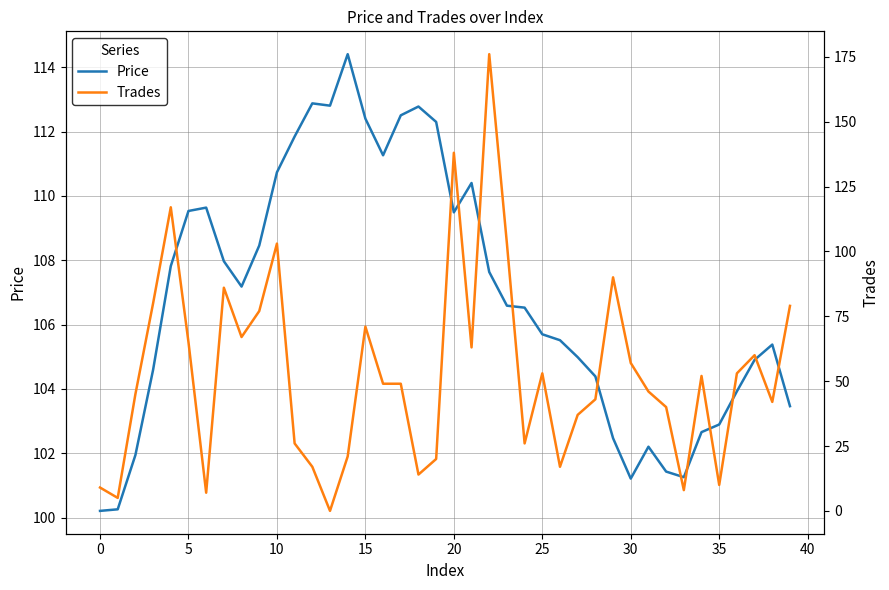

Reading left to right, transcribe all the data shown in this chart.

Price: 100.2	100.3	101.9	104.6	107.8	109.5	109.6	108.0	107.2	108.5	110.7	111.8	112.9	112.8	114.4	112.4	111.3	112.5	112.8	112.3	109.5	110.4	107.6	106.6	106.5	105.7	105.5	105.0	104.4	102.5	101.2	102.2	101.4	101.3	102.7	102.9	103.9	104.9	105.4	103.5
Trades: 9.0	5.0	45.0	80.0	117.0	65.0	7.0	86.0	67.0	77.0	103.0	26.0	17.0	0.0	21.0	71.0	49.0	49.0	14.0	20.0	138.0	63.0	176.0	103.0	26.0	53.0	17.0	37.0	43.0	90.0	57.0	46.0	40.0	8.0	52.0	10.0	53.0	60.0	42.0	79.0